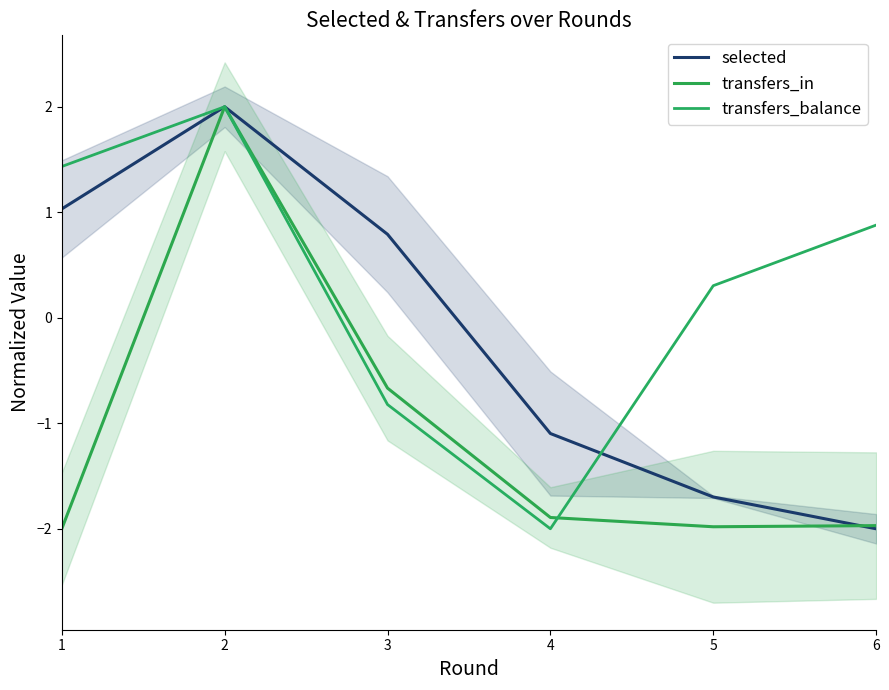

Between which two adjacent categories do selected and transfers_in first intersect?

5 and 6